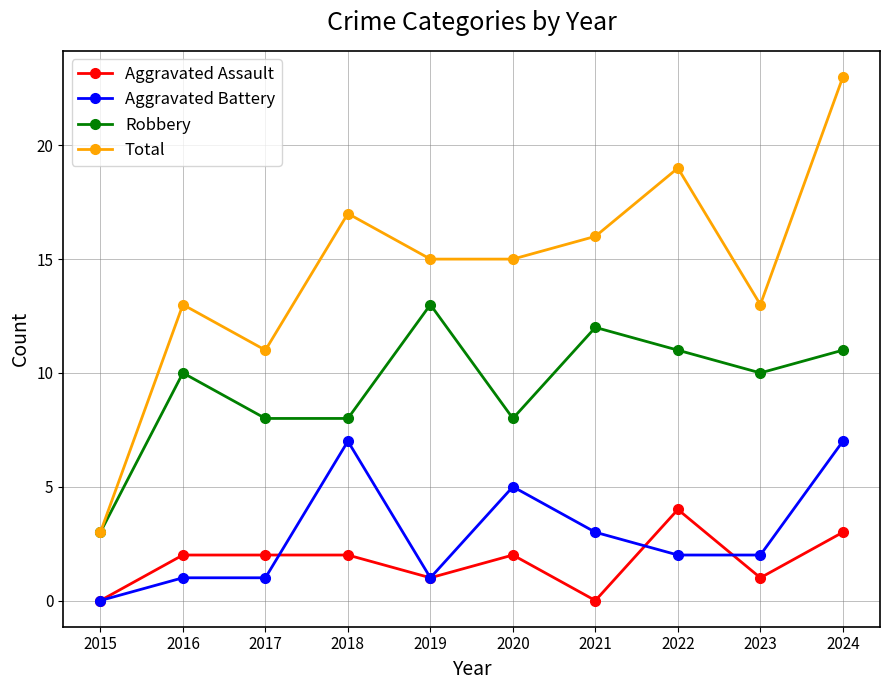

Is the value of Total at 2023 greater than the value of Robbery at 2016?

Yes